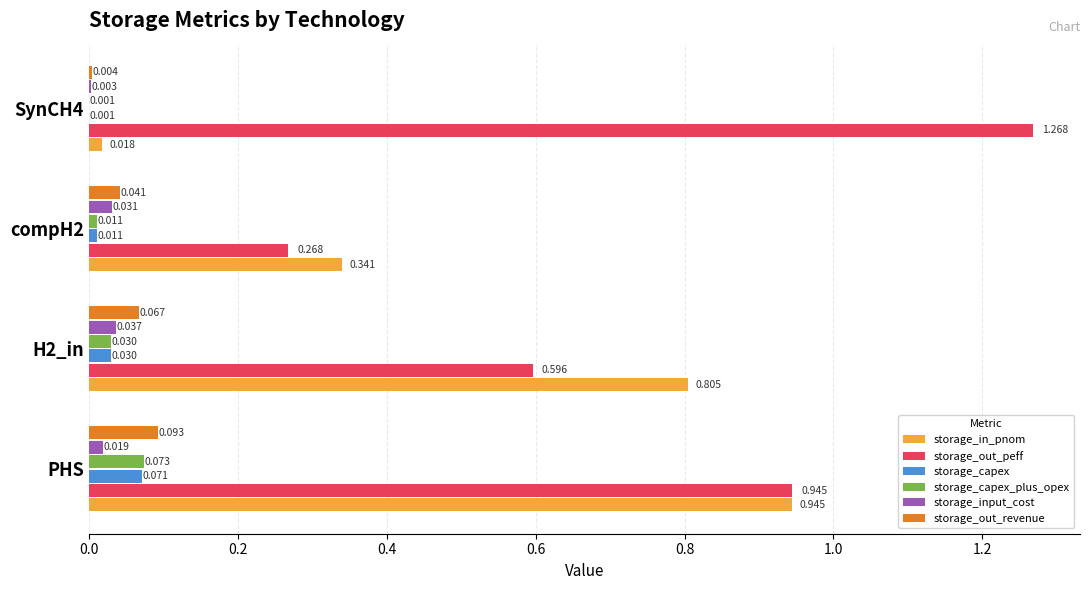

Which series changed the most between H2_in and SynCH4?

storage_in_pnom